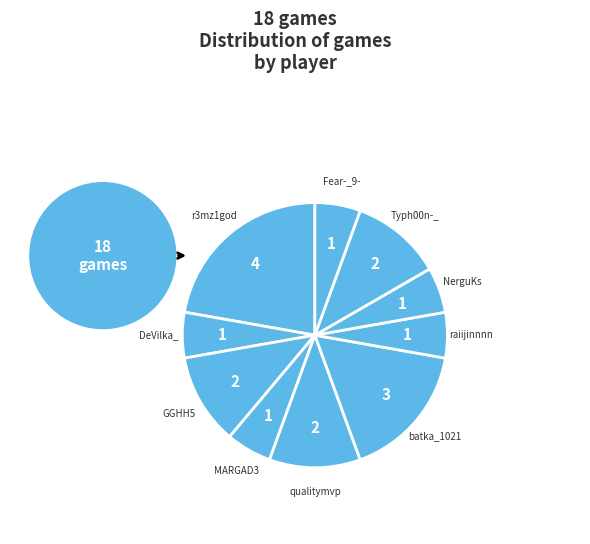

Approximately how many times larger is the value at MARGAD3 compared to NerguKs?

1.0